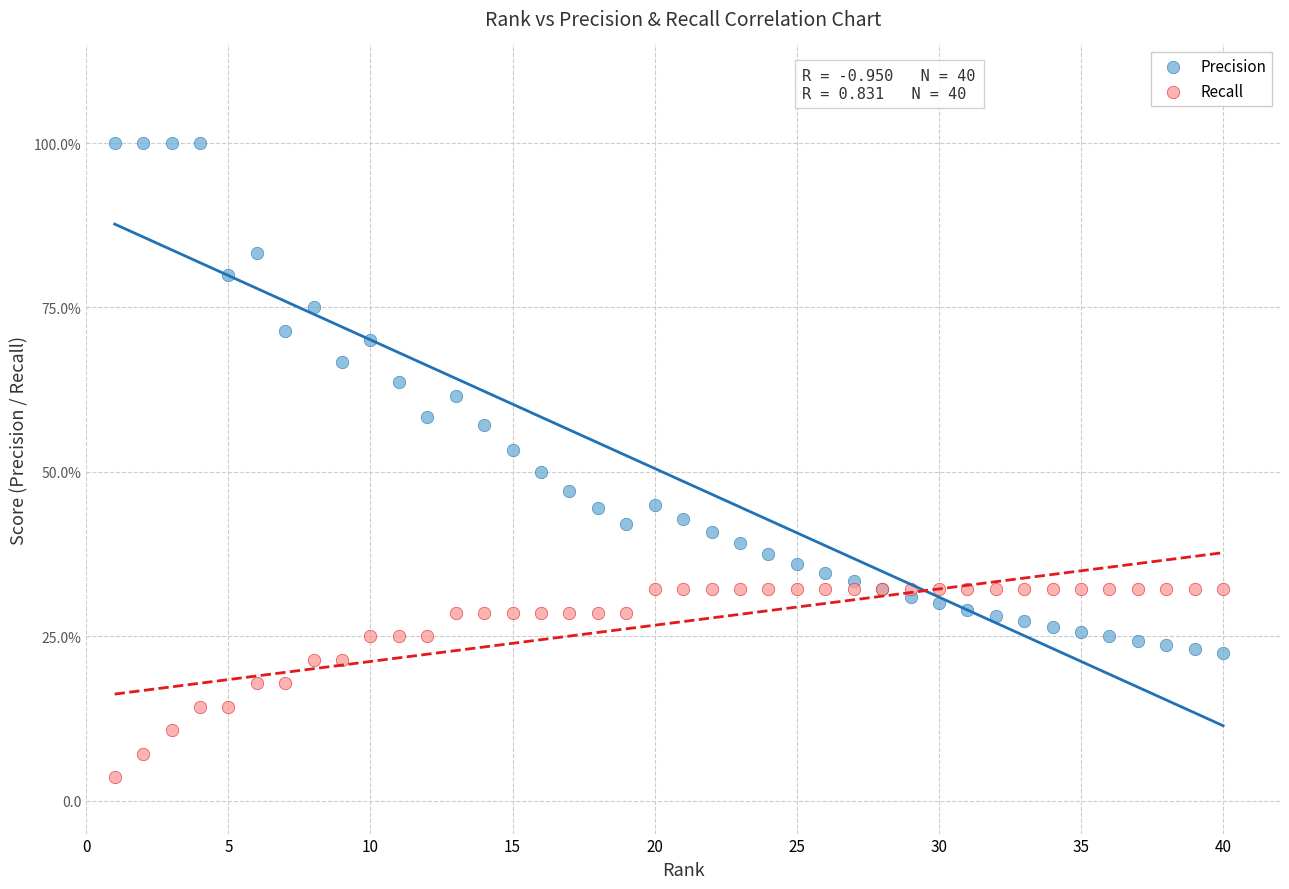

Which series has the largest Y range (max minus min)?

Precision